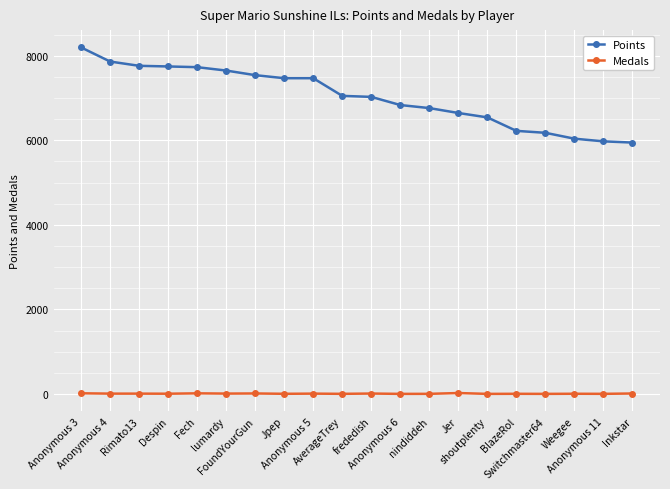

What is the sum of all Medals values?

133